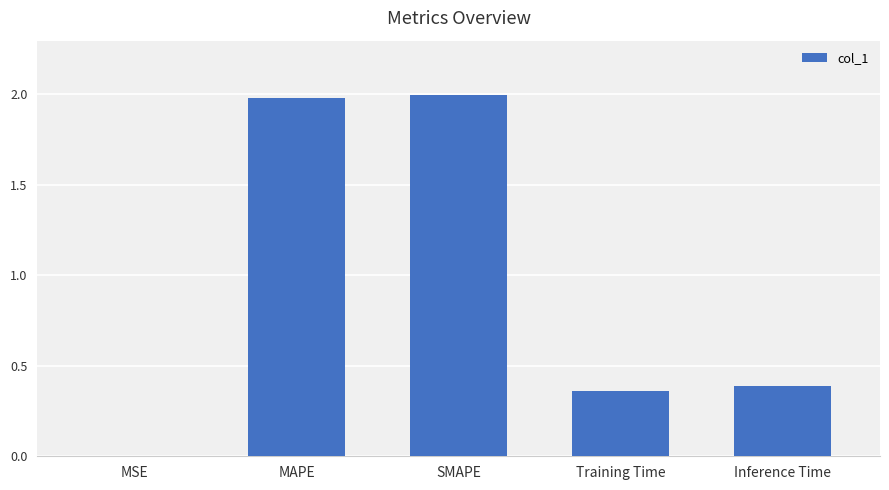

The chart shows a value of 0.7 at SMAPE. True or false?

False